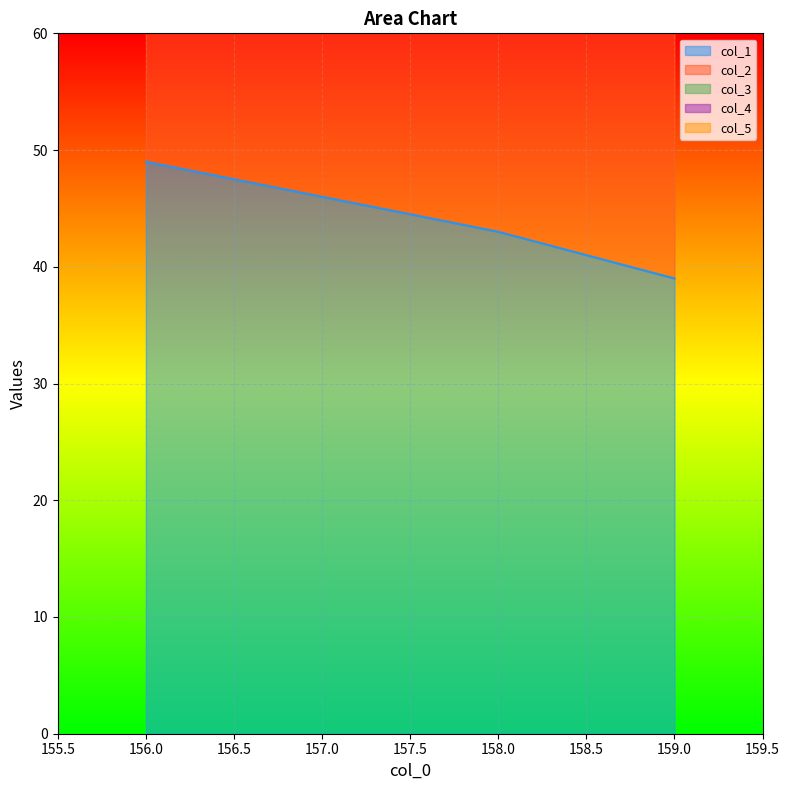

Reading left to right, transcribe all the data shown in this chart.

col_1: 156.0=49	157.0=46	158.0=43	159.0=39
col_2: 156.0=54	157.0=52	158.0=50	159.0=48
col_3: 156.0=1	157.0=1	158.0=1	159.0=1
col_4: 156.0=1	157.0=1	158.0=1	159.0=1
col_5: 156.0=40	157.0=40	158.0=40	159.0=40